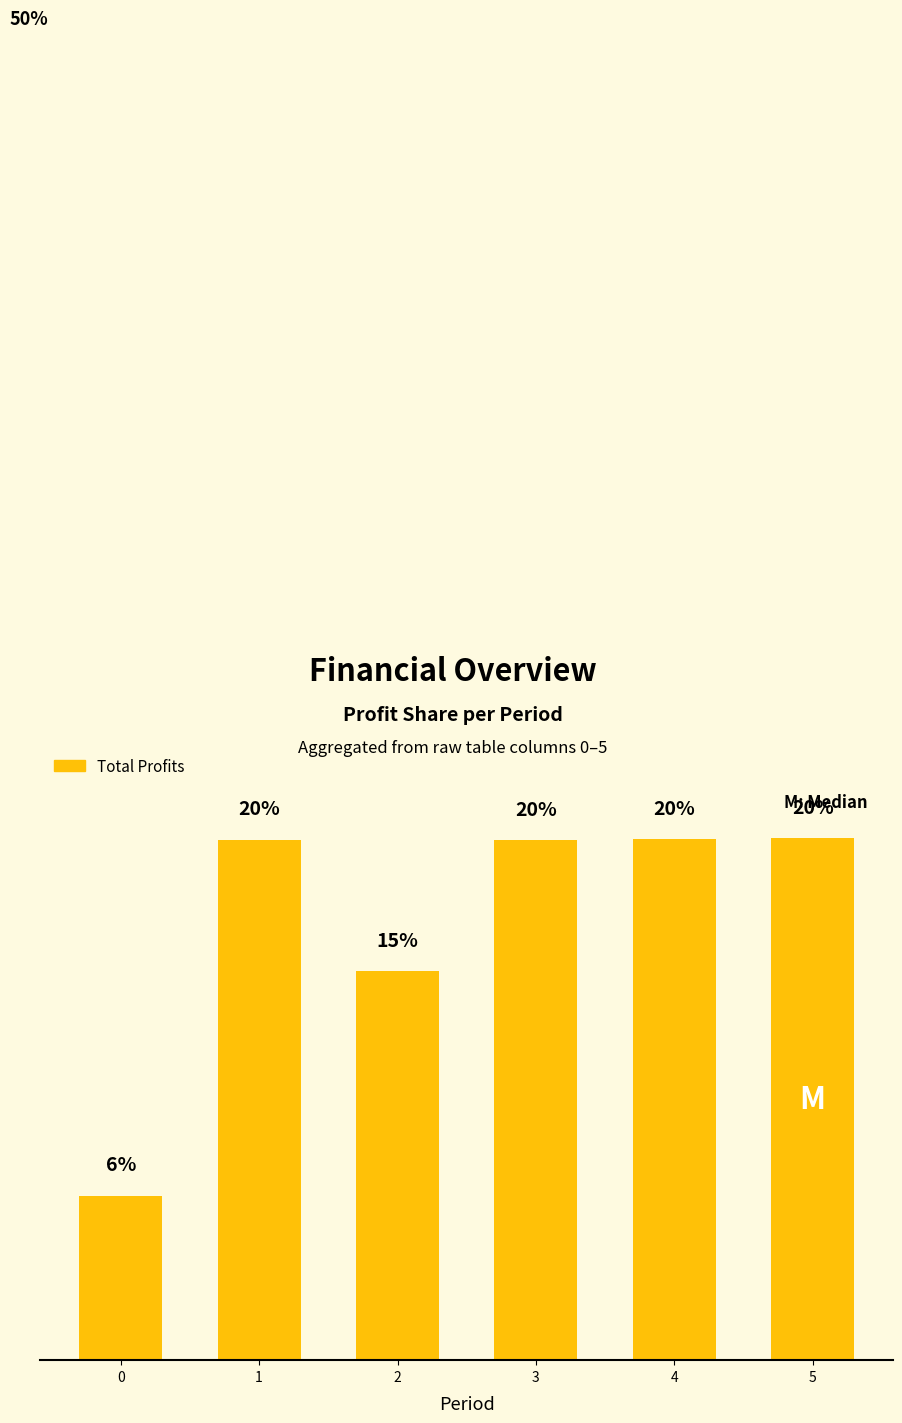

Does the chart contain any negative values?

No